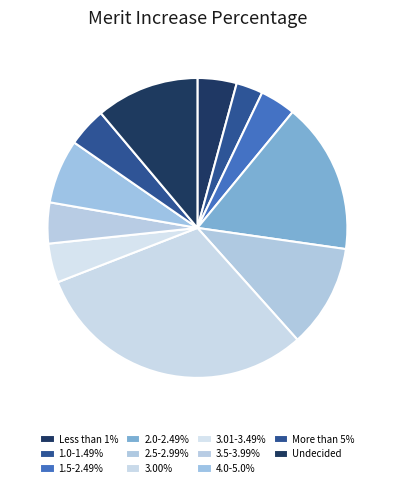

Which has a higher value, 3.01-3.49% or 2.0-2.49%?

2.0-2.49%